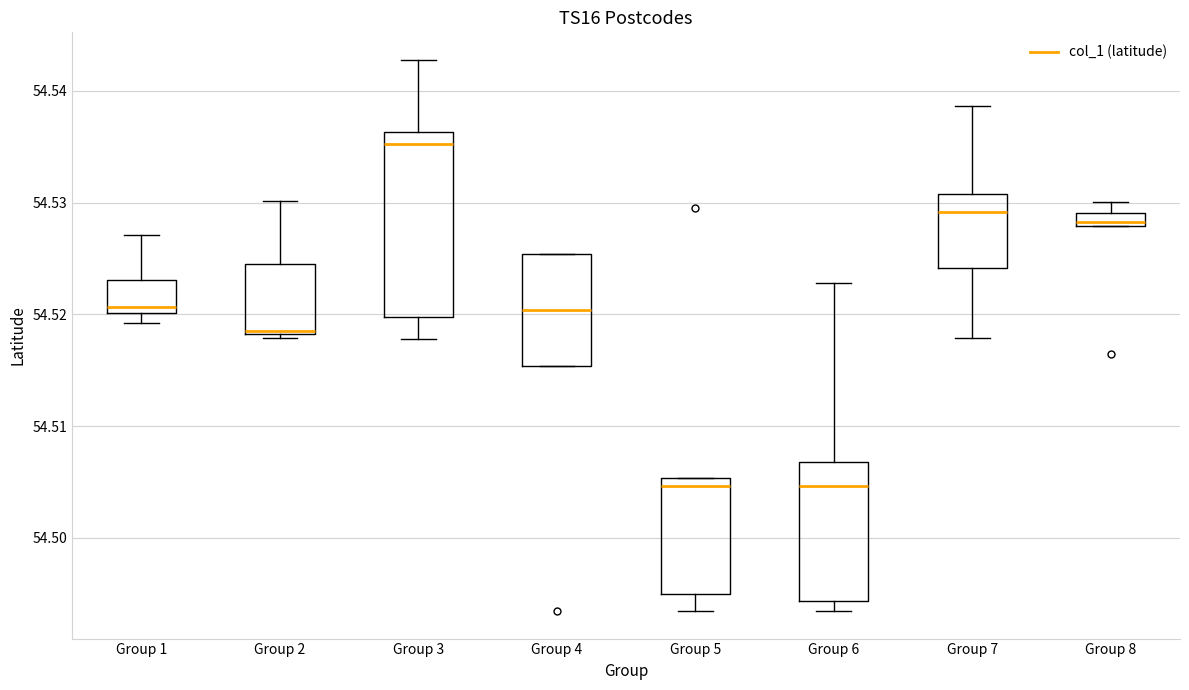

Which box has the highest median line?

Group 3